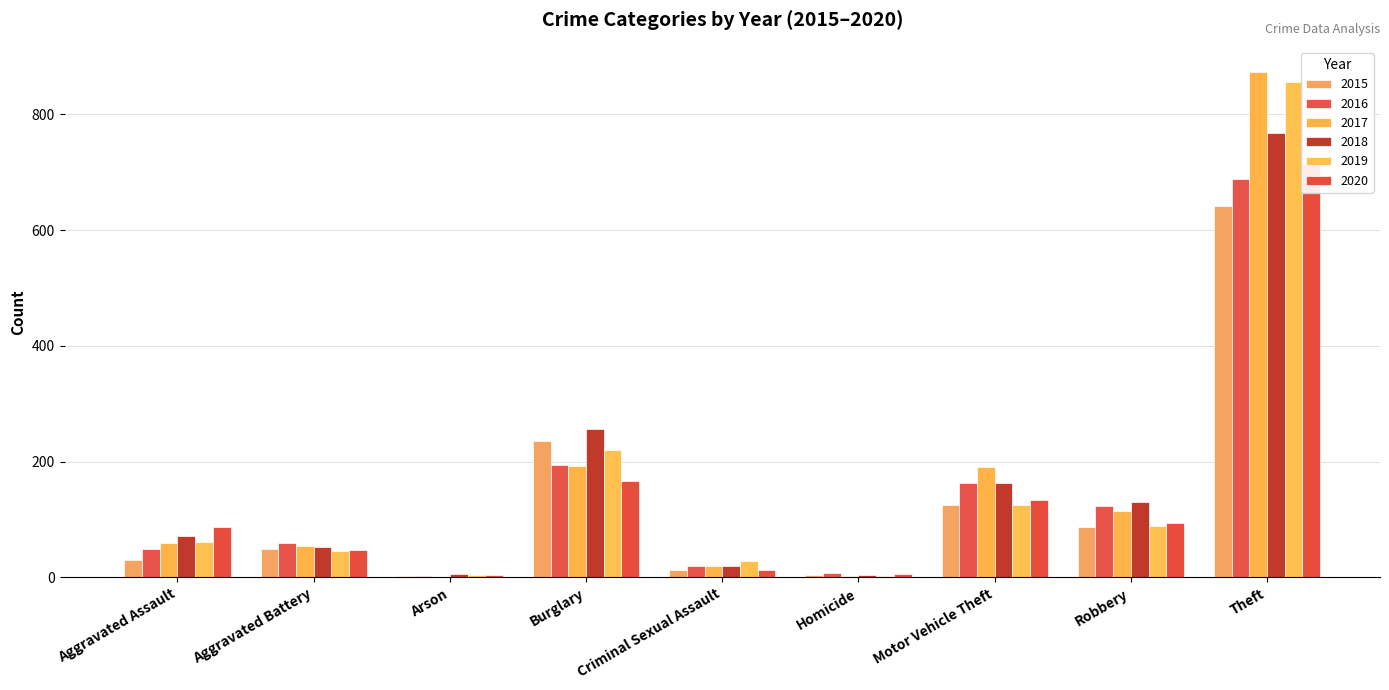

What is the maximum value shown in the chart?

873